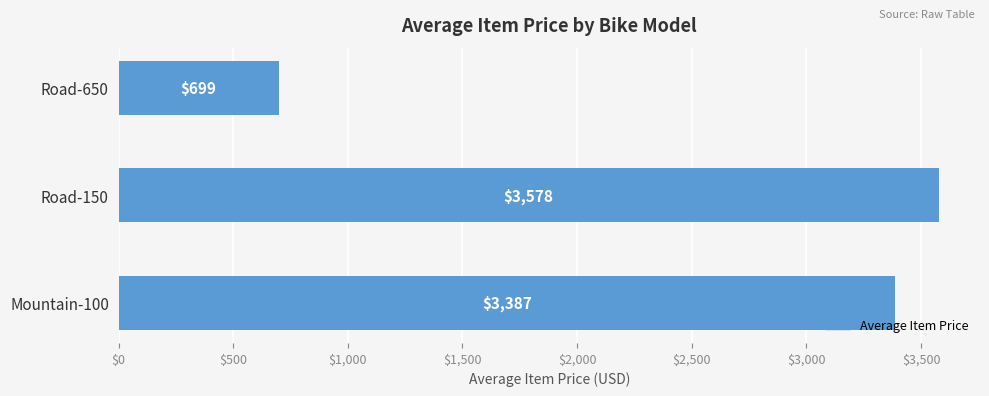

What is the ratio of the value at Mountain-100 to the value at Road-650?

4.8